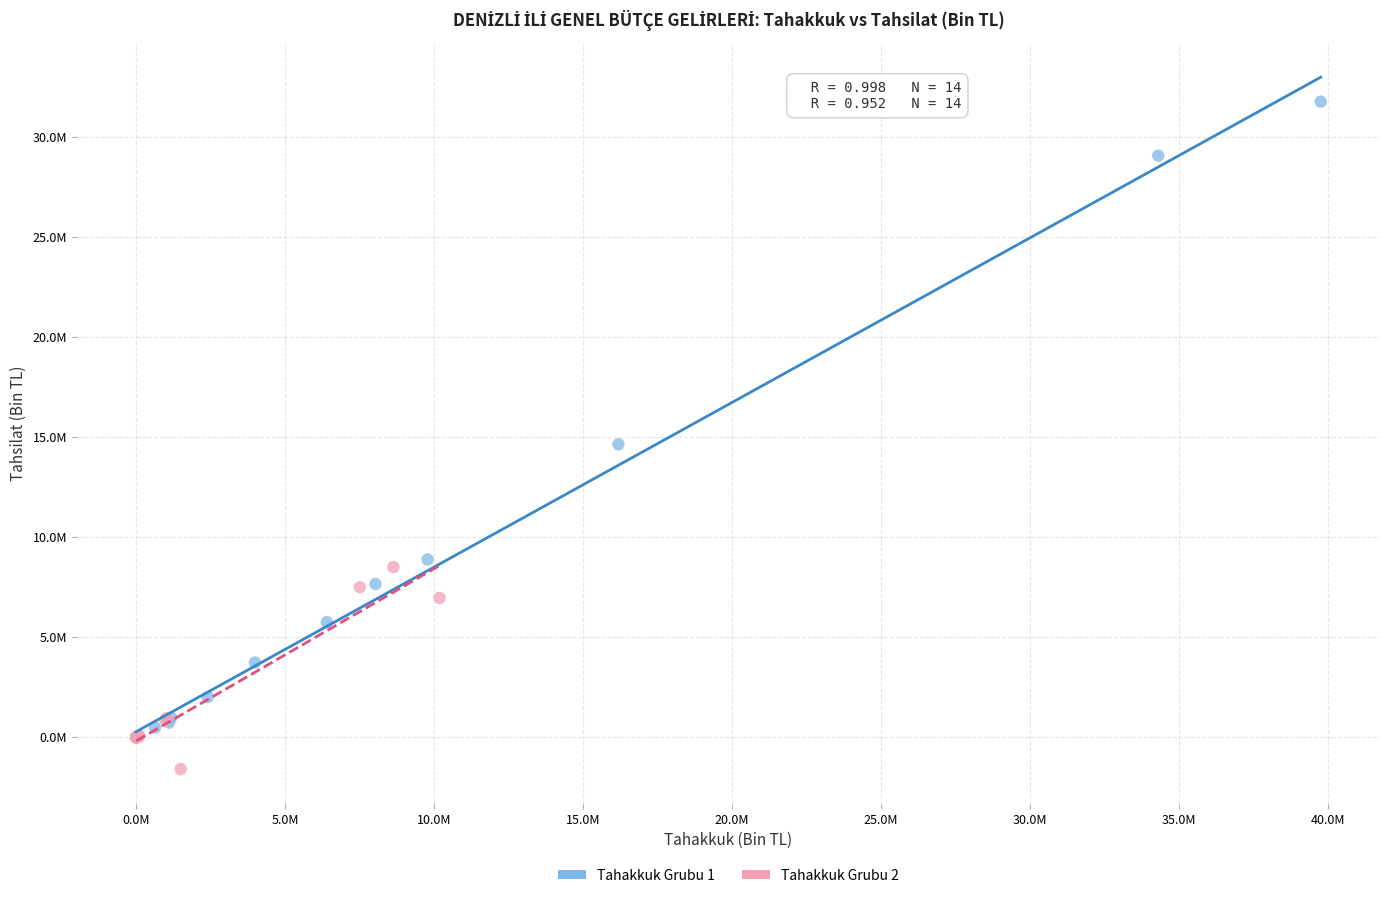

What are all the series names shown in the legend?

Tahakkuk Grubu 1, Tahakkuk Grubu 2